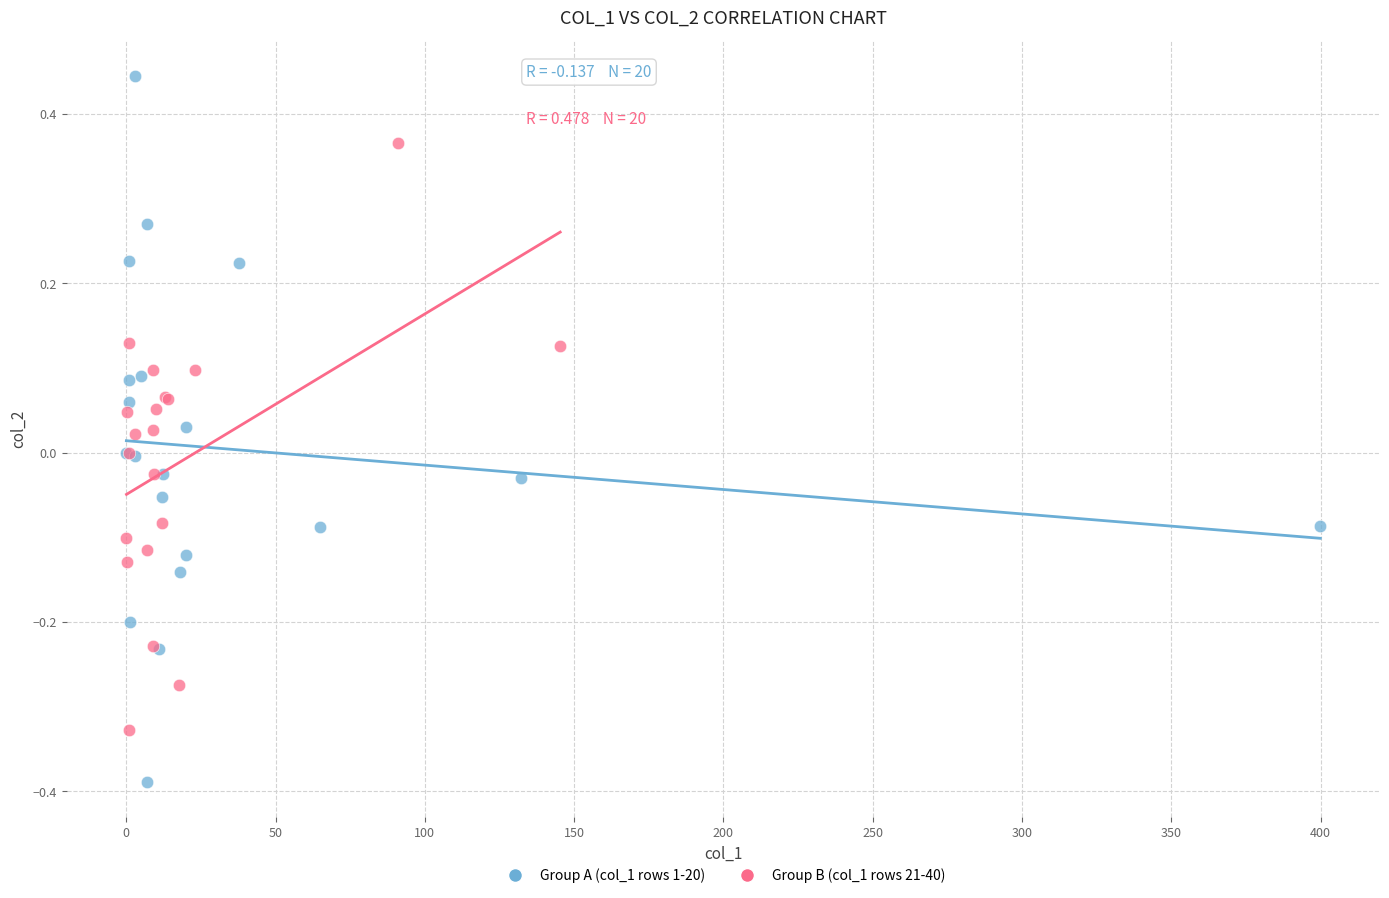

Which series contains the lowest Y value?

Group A (col_1 rows 1-20)